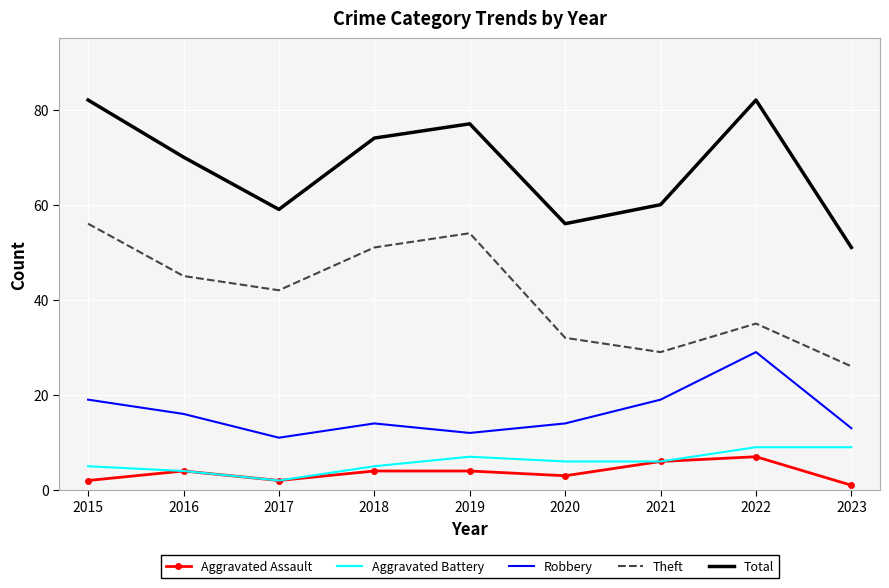

The value of Aggravated Assault at 2022 is 7. True or false?

True